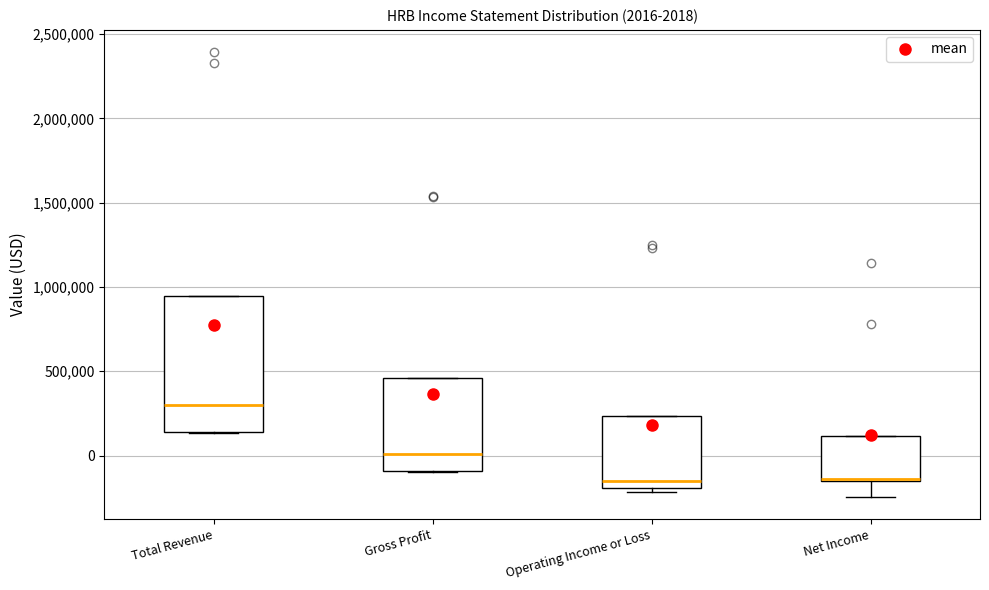

Comparing the boxes themselves (not the whiskers), which one is the tallest?

Total Revenue